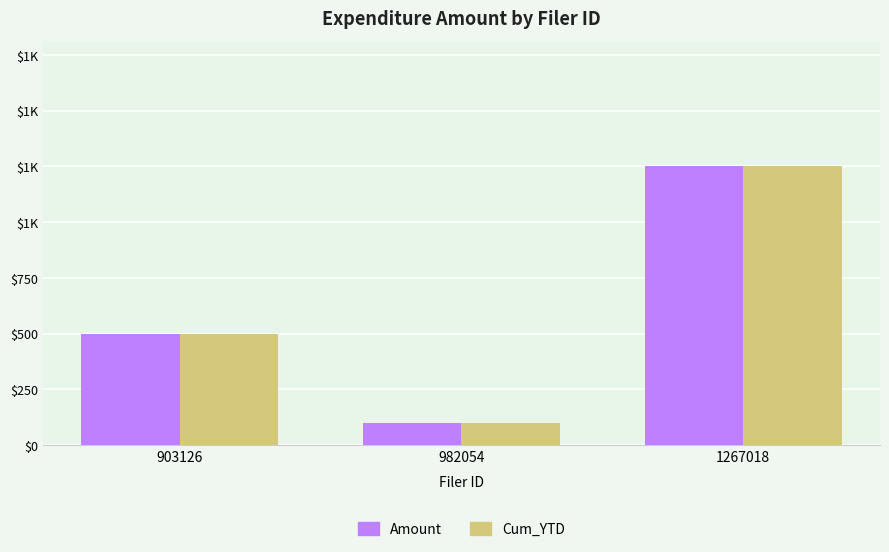

Which series changed the most between 903126 and 982054?

Amount